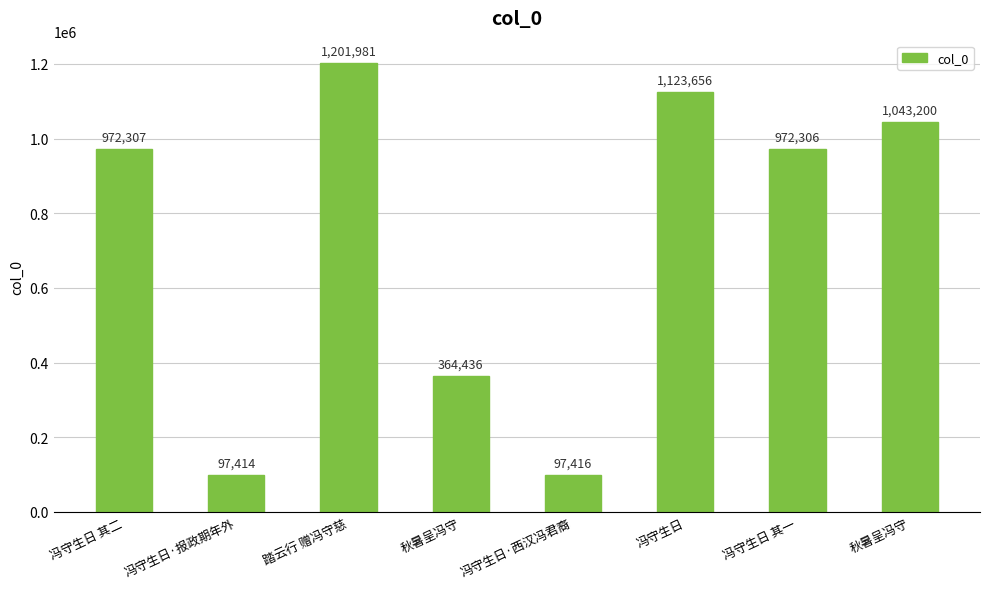

How many data points are less than 972307?

4